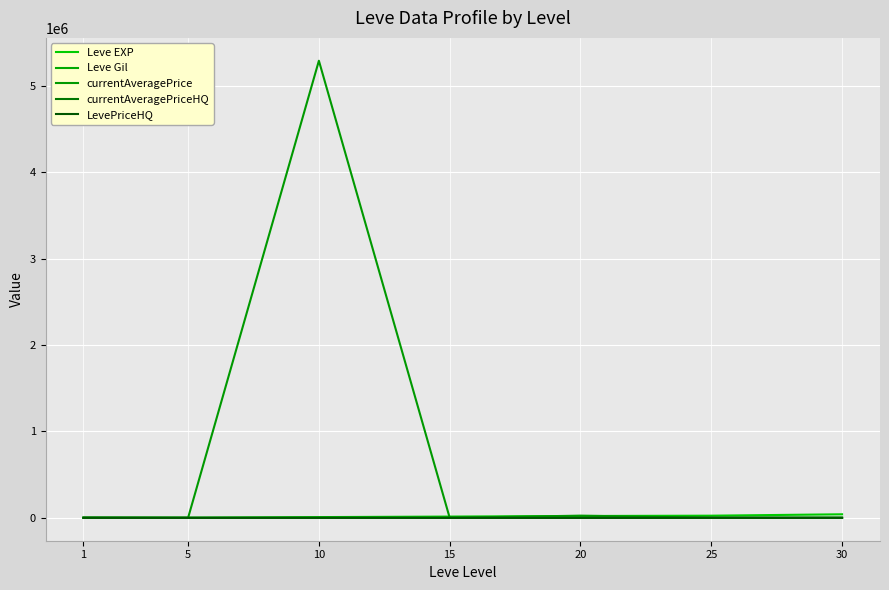

Rank the categories by currentAveragePriceHQ value from lowest to highest.

5, 15, 20, 10, 30, 1, 25